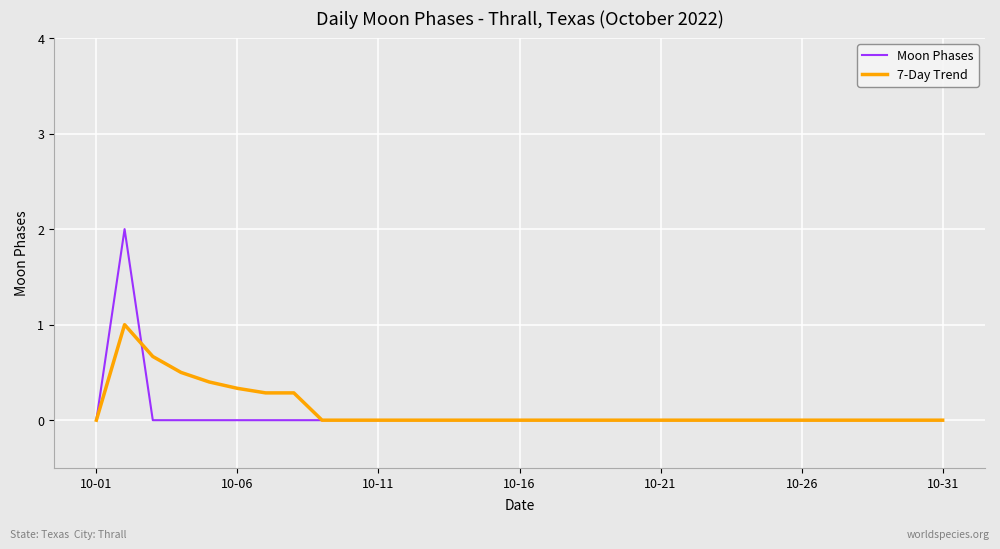

List the series in order of their peak value, highest first.

Moon Phases, 7-Day Trend